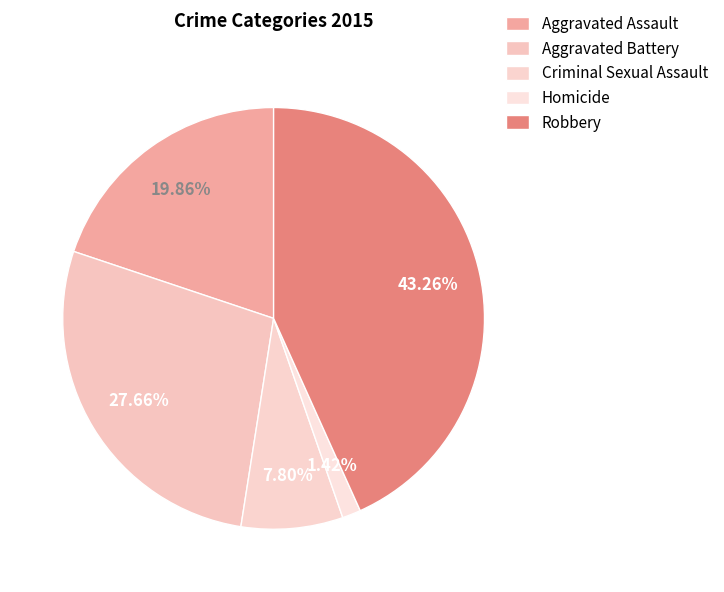

To the nearest percent, what portion does Robbery represent?

43%